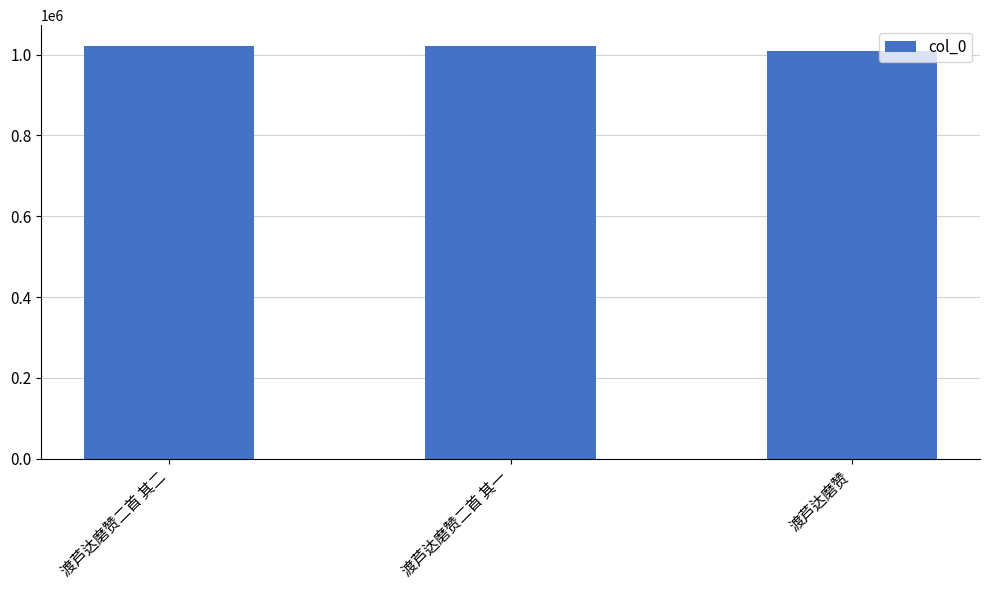

True or false: the data shows 1021874 at 渡芦达磨赞二首 其一.

True